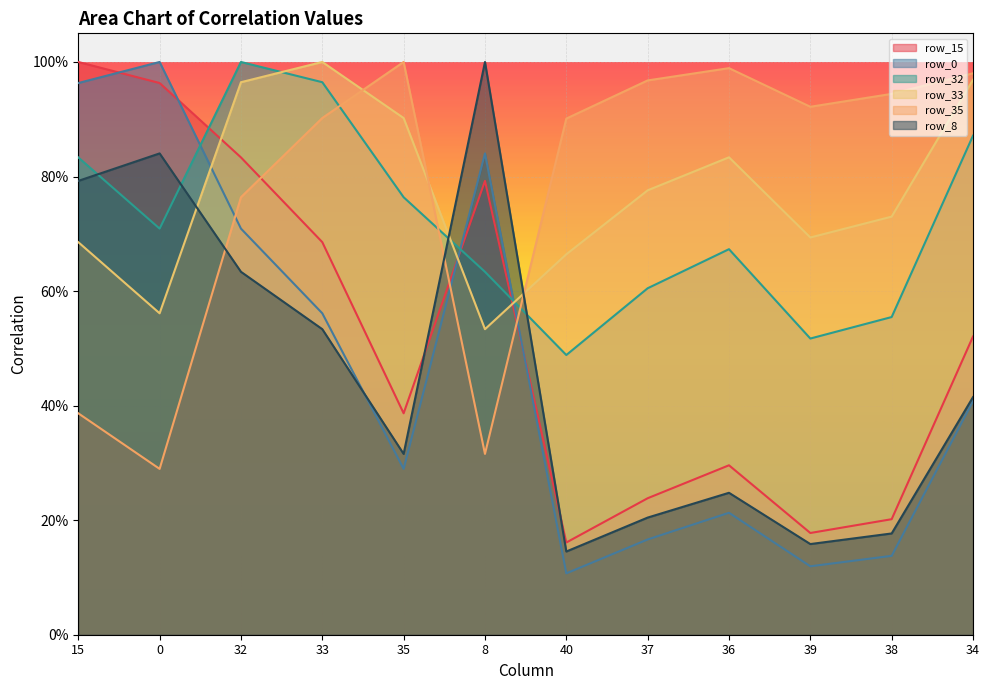

Which series changed the most between 8 and 38?

row_8